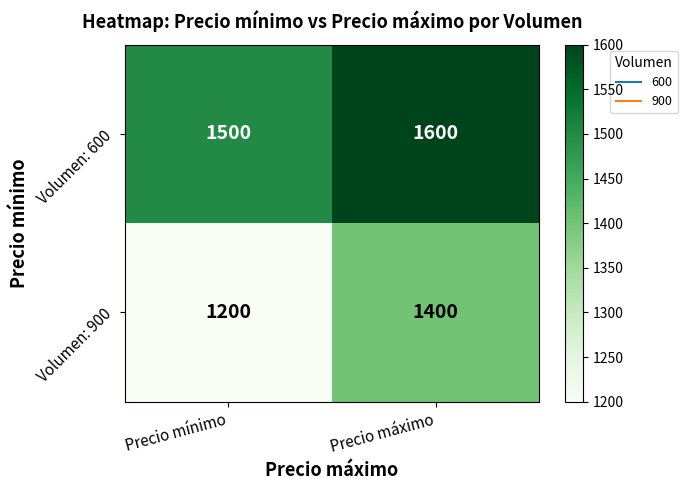

Which series has the largest total across all categories?

Volumen: 600